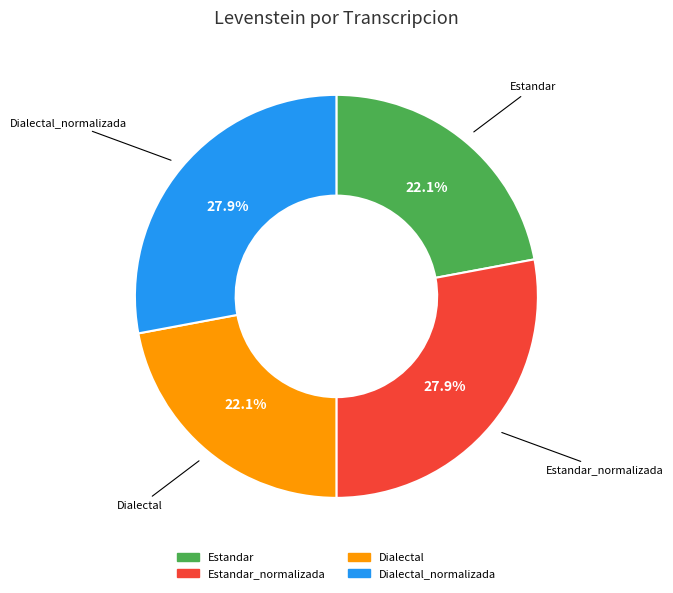

Is there a majority slice in this chart?

No